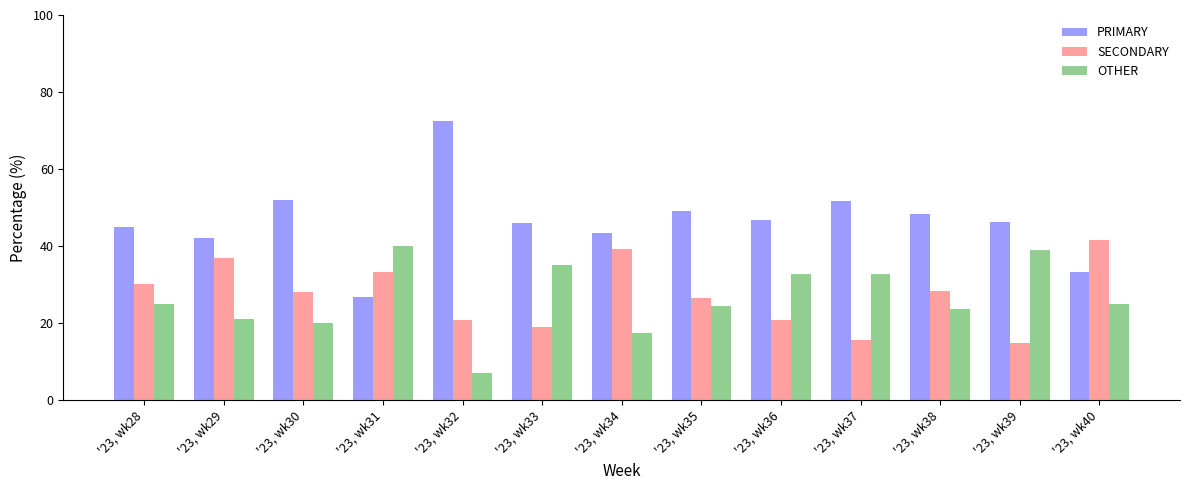

The value of PRIMARY at '23, wk29 is 70.5. True or false?

False